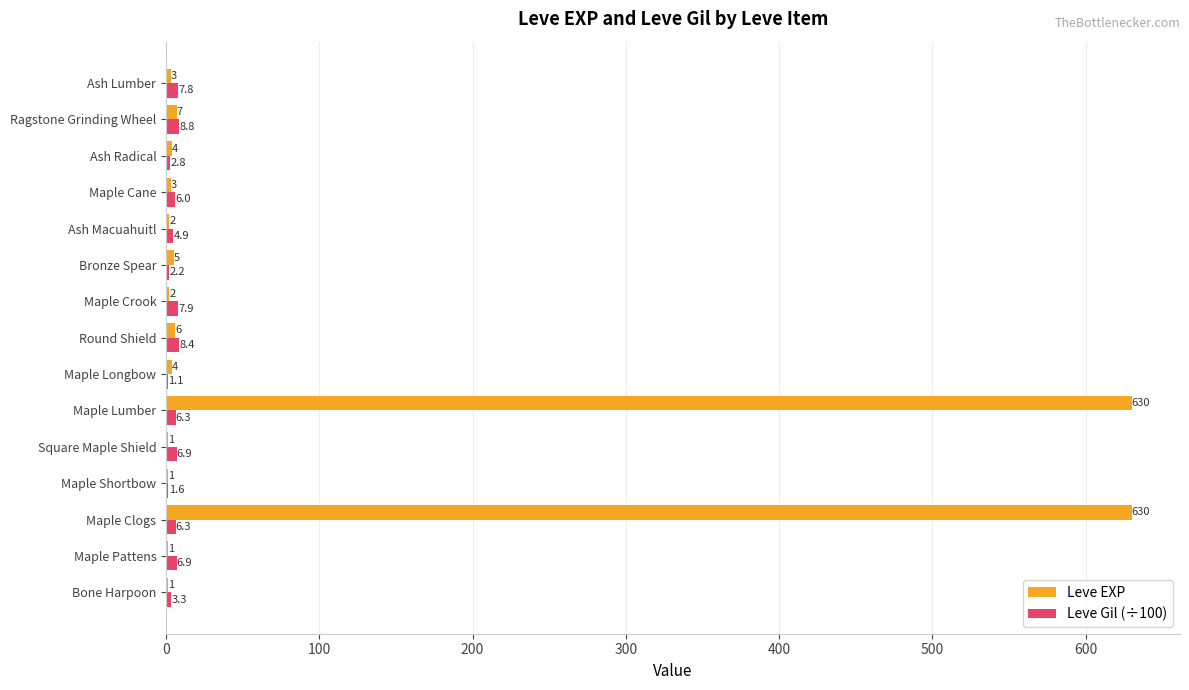

Which series has the largest range (max minus min)?

Leve EXP